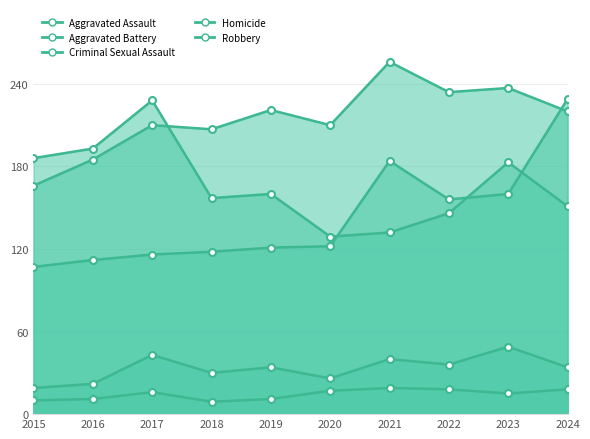

Rank the series by their maximum value, from lowest to highest.

Homicide, Criminal Sexual Assault, Robbery, Aggravated Assault, Aggravated Battery